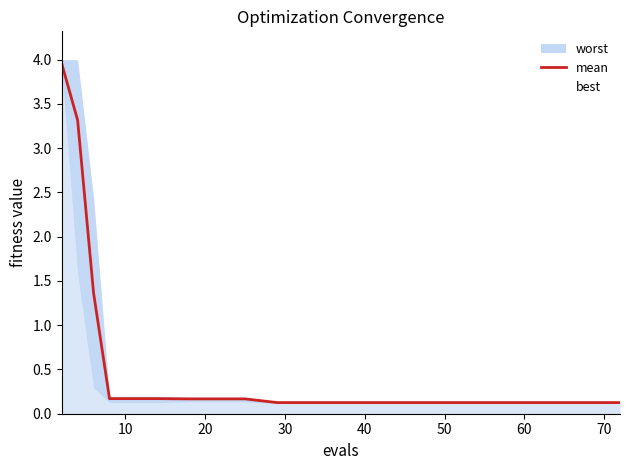

True or false: there are more than 2 points higher than both neighbors.

False